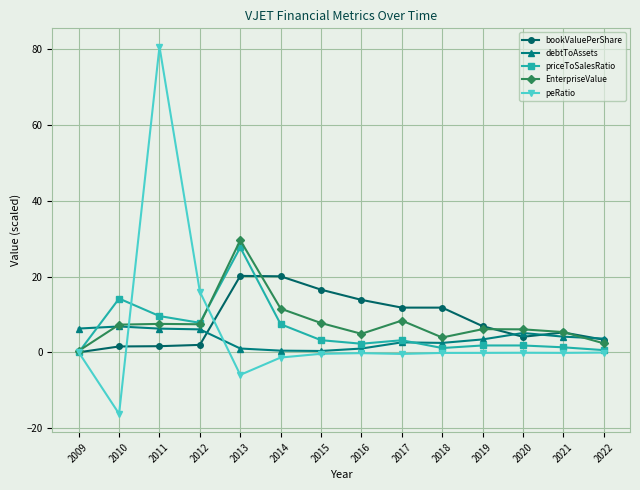

What is the value of the bookValuePerShare point at the 13th from the left?

5.2